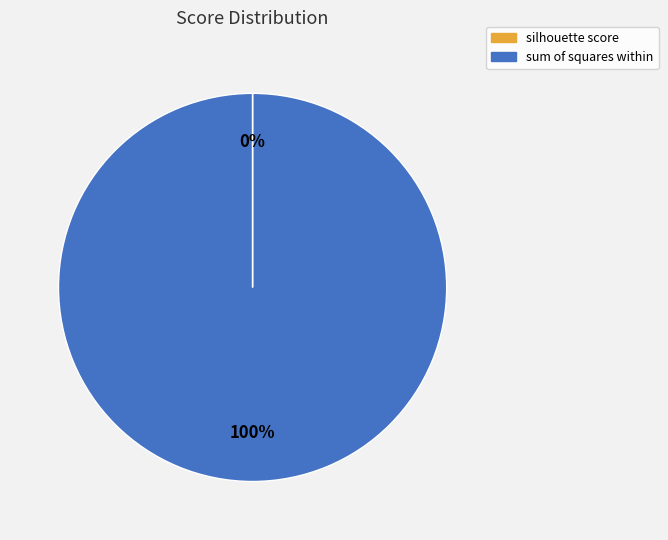

The sum of squares within slice represents 100% of the pie. True or false?

True